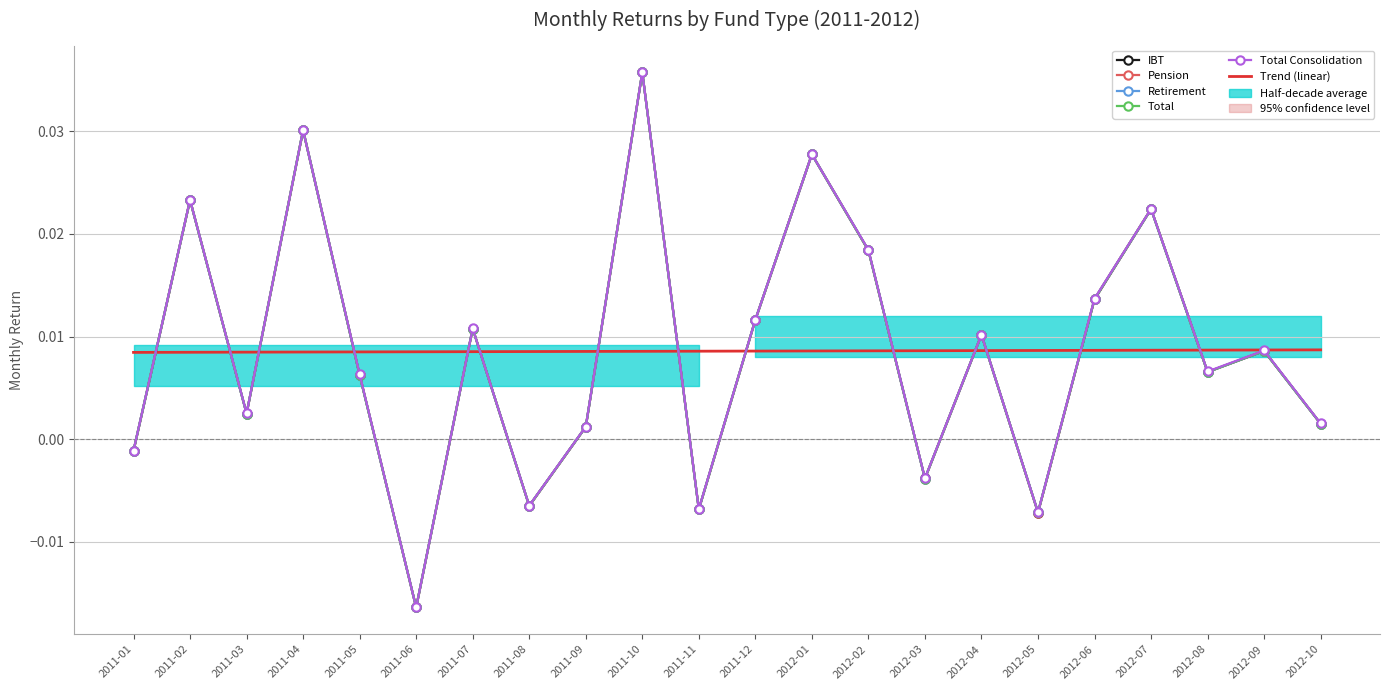

Where does the Pension series first go above 0?

2011-02